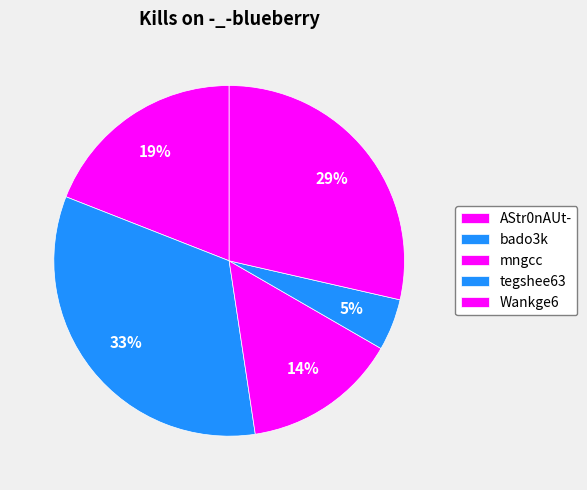

What percentage is NOT represented by mngcc?

85.7%